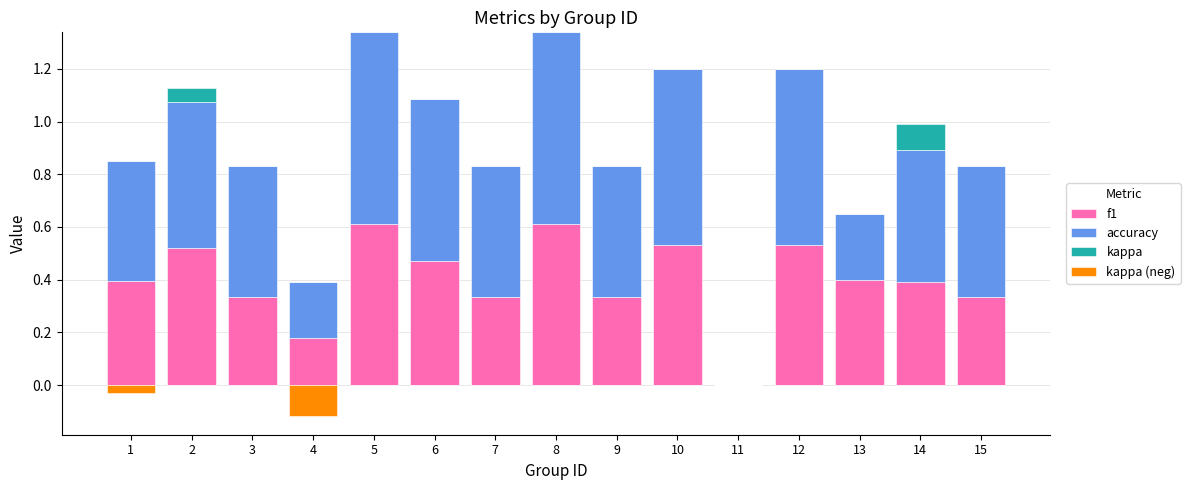

What is the average value of the f1 series?

0.4